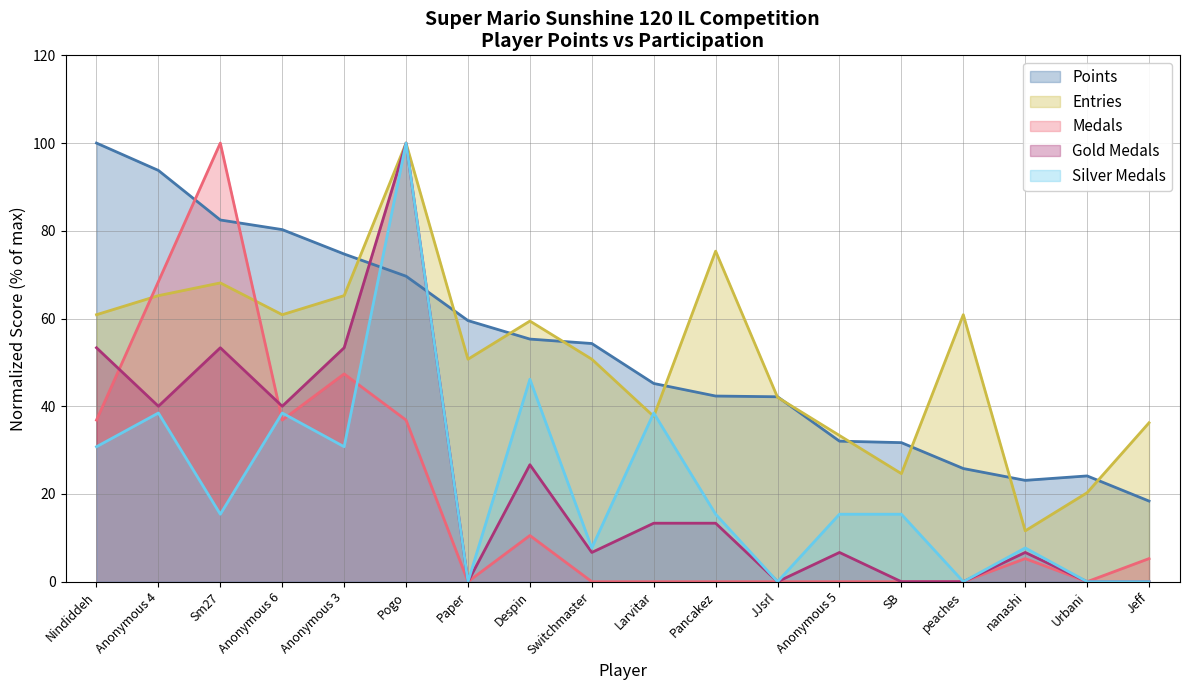

Which series has the largest total across all categories?

Points